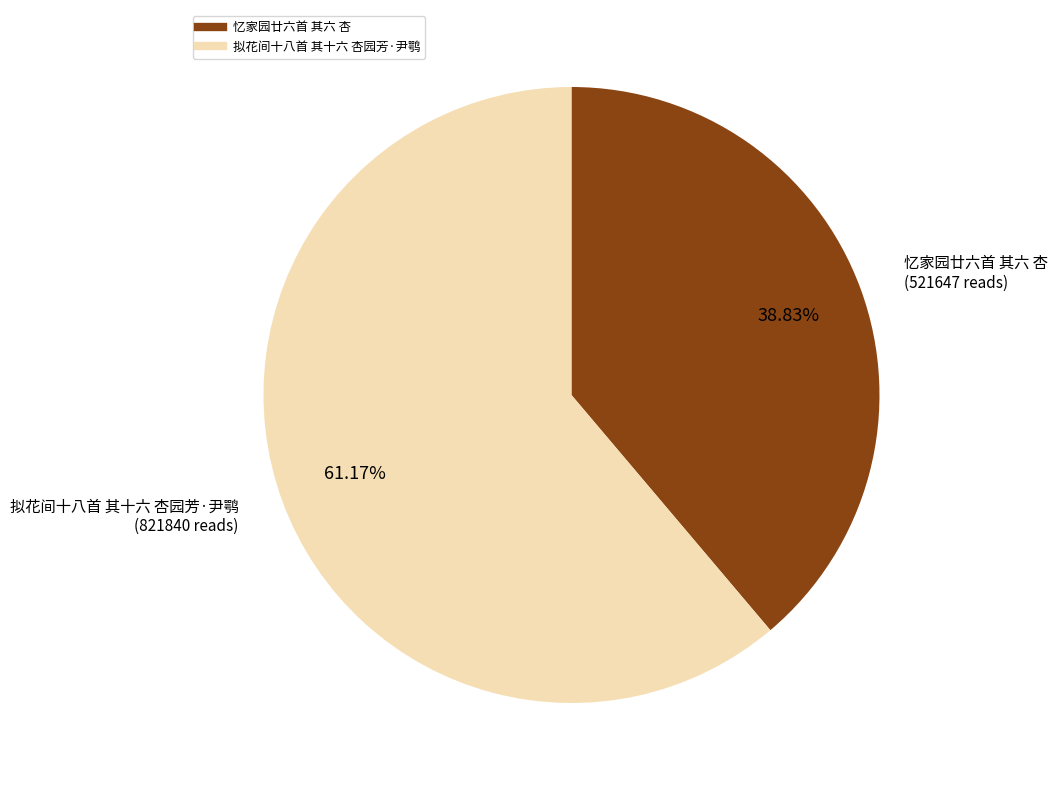

Which category has the smallest portion of the pie?

忆家园廿六首 其六 杏